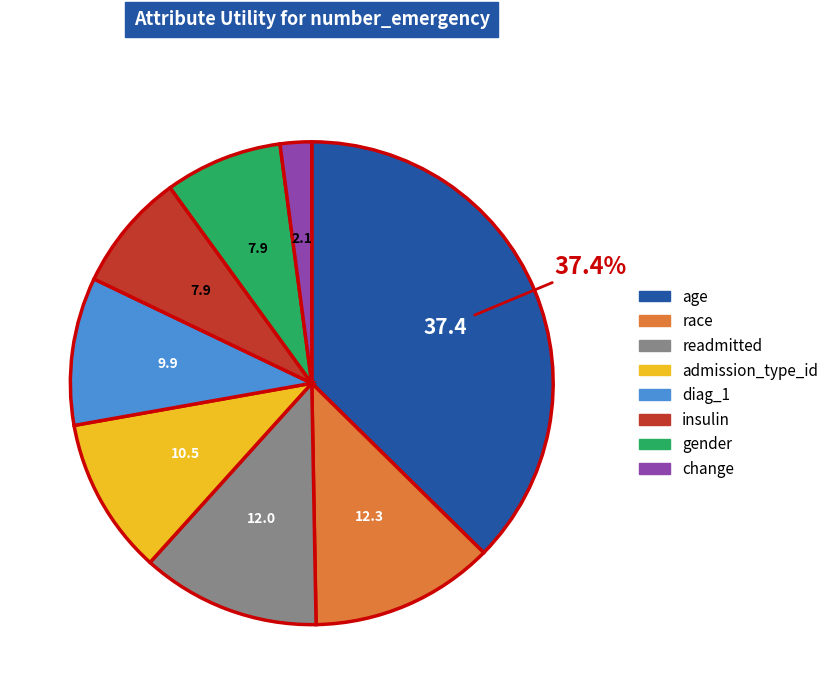

Do change and gender together represent more than half of the pie?

No